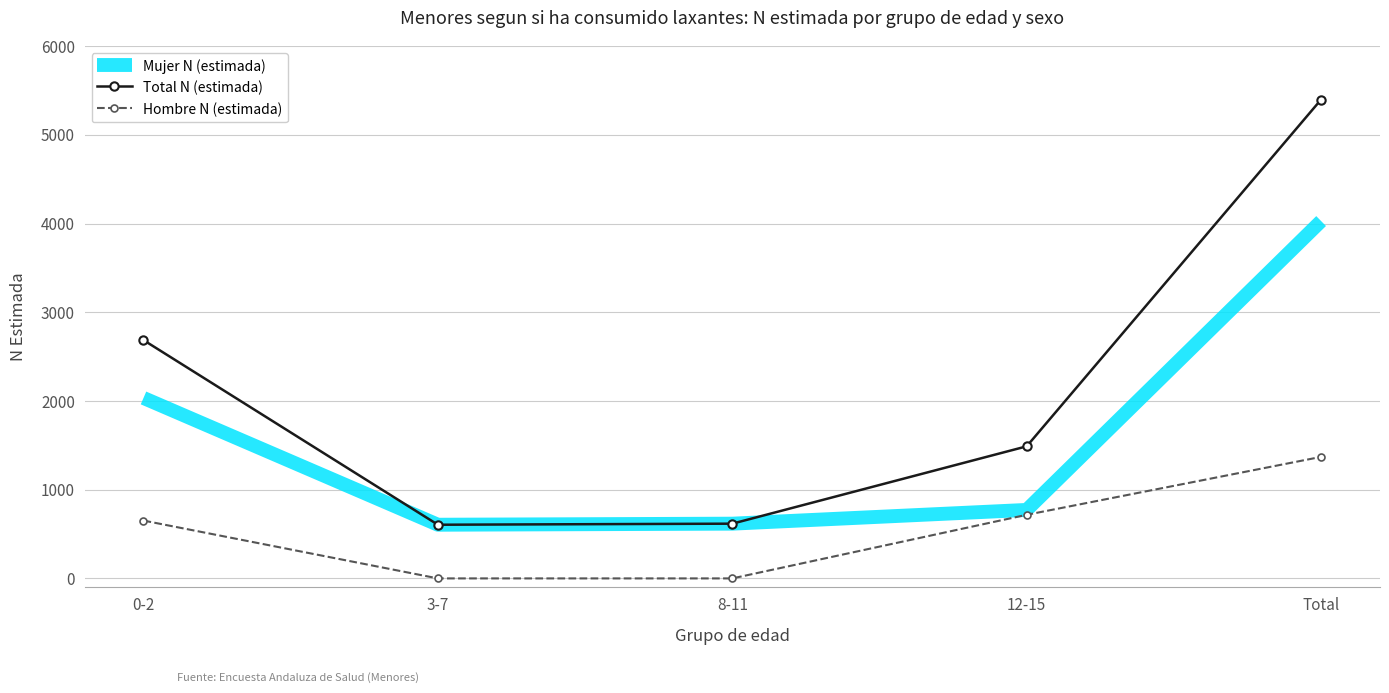

What are all the series names shown in the legend?

Mujer N (estimada), Total N (estimada), Hombre N (estimada)